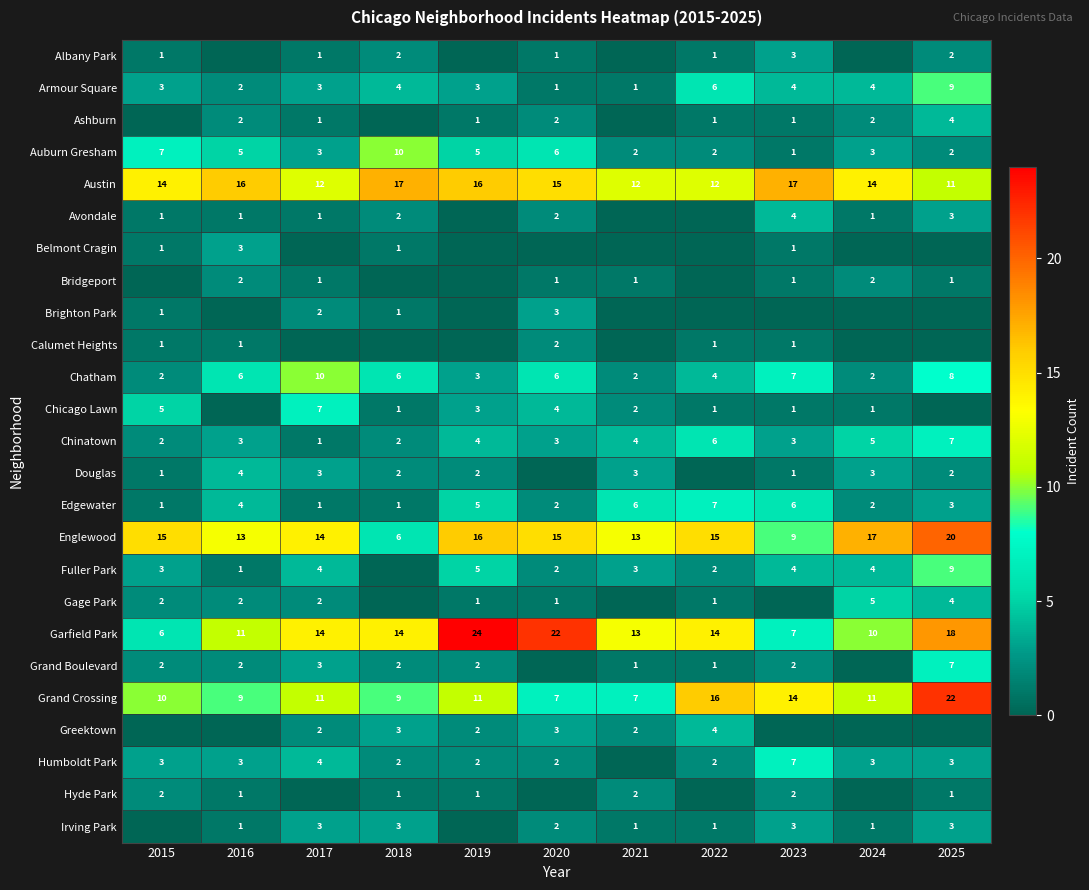

Read the Chinatown value at 2023.

3